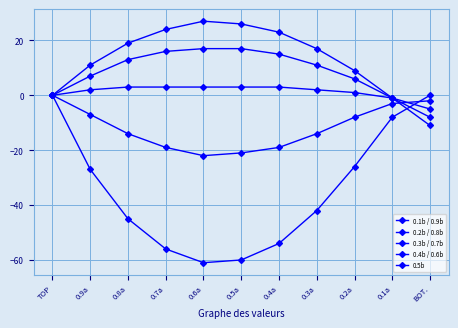

At which label does 0.1b / 0.9b first exceed -42?

TOP